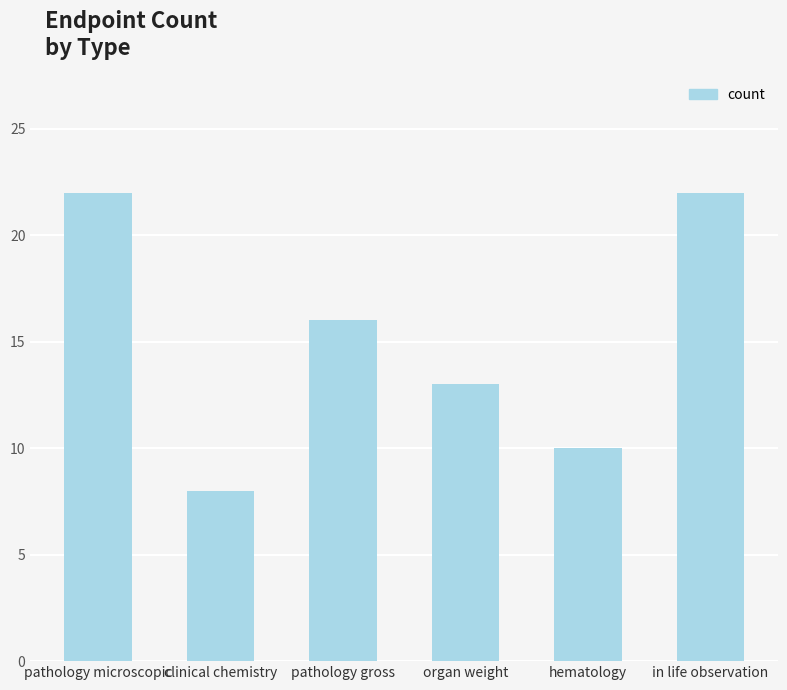

Reading left to right, list all the values displayed in this chart.

pathology microscopic=22	clinical chemistry=8	pathology gross=16	organ weight=13	hematology=10	in life observation=22